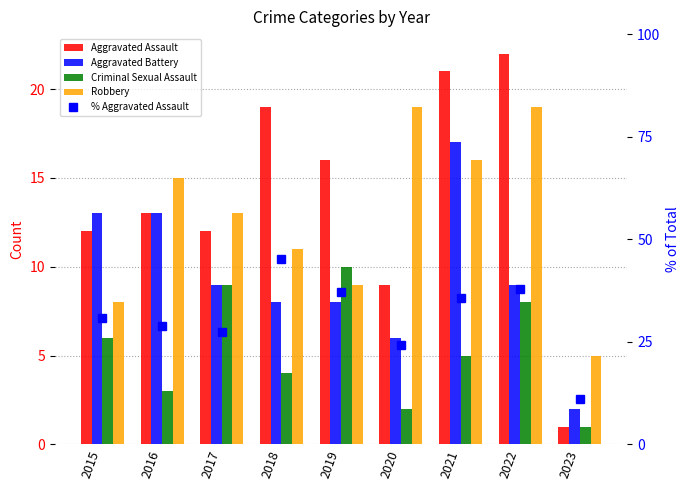

What is the minimum value for Criminal Sexual Assault?

1.0